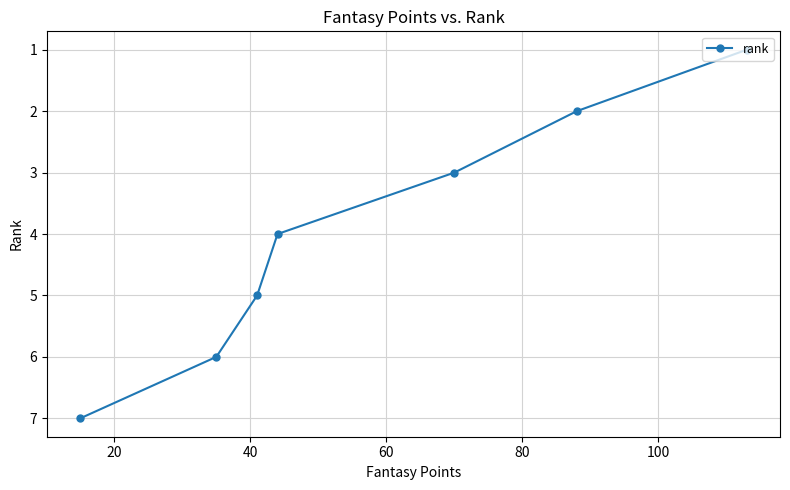

What is the average value?

4